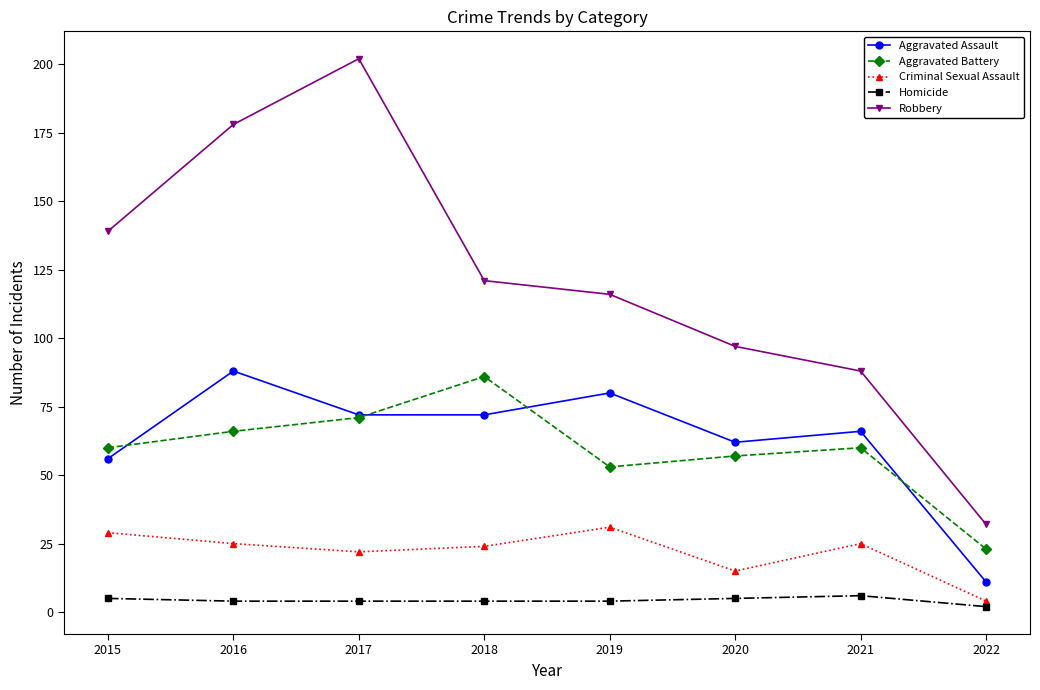

The value of Aggravated Assault at 2021 is 93. True or false?

False